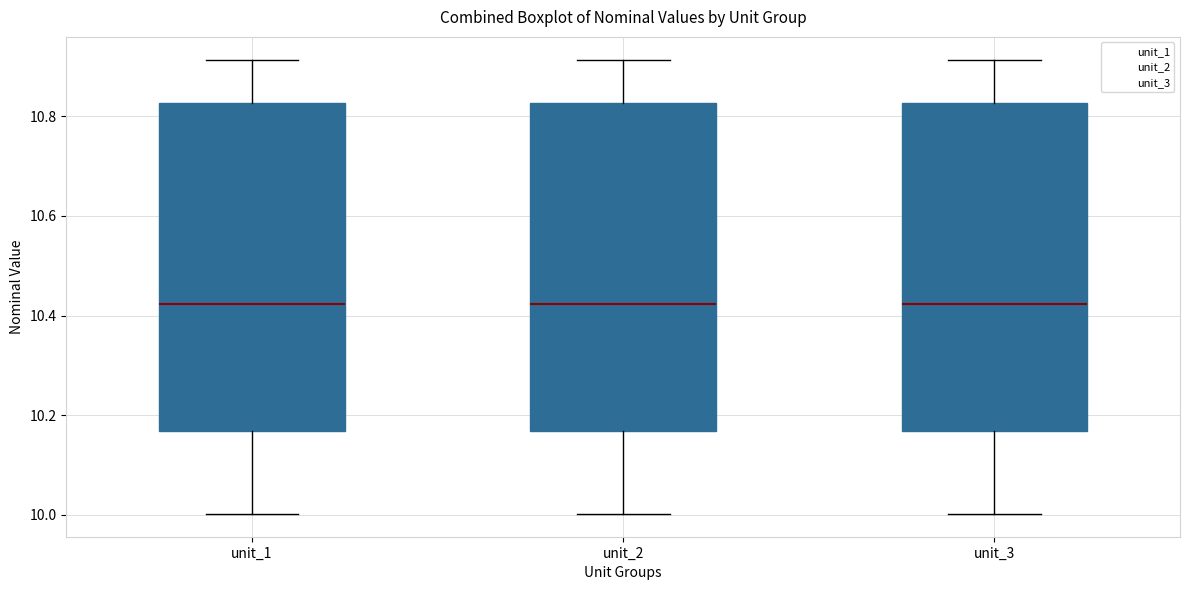

Where is the upper edge of the box for unit_3 on the y-axis? The values are not printed on the chart, so give them approximately, as read against the axis.

10.82